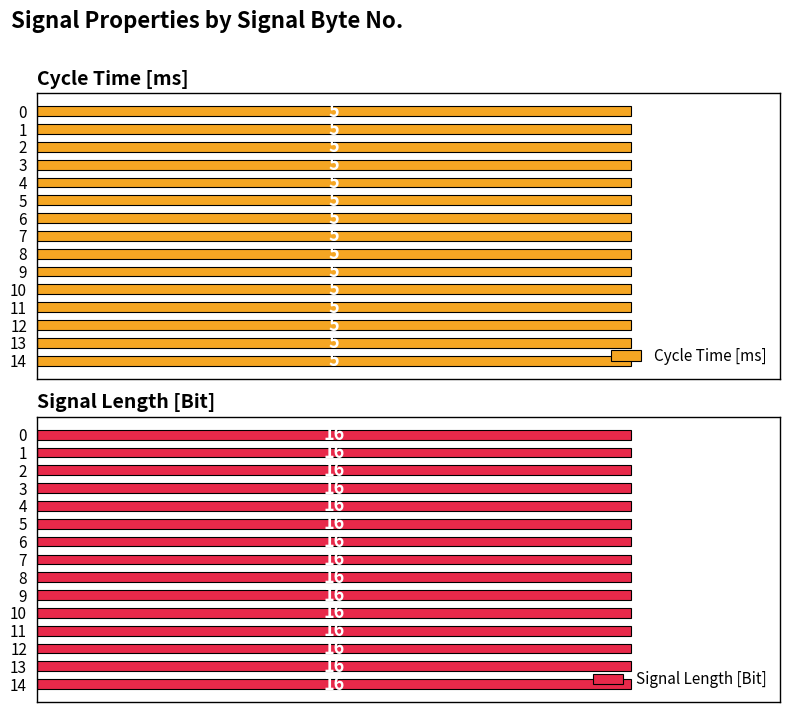

Reading right to left, transcribe all the data shown in this chart.

Cycle Time [ms]: 5	5	5	5	5	5	5	5	5	5	5	5	5	5	5
Signal Length [Bit]: 16	16	16	16	16	16	16	16	16	16	16	16	16	16	16